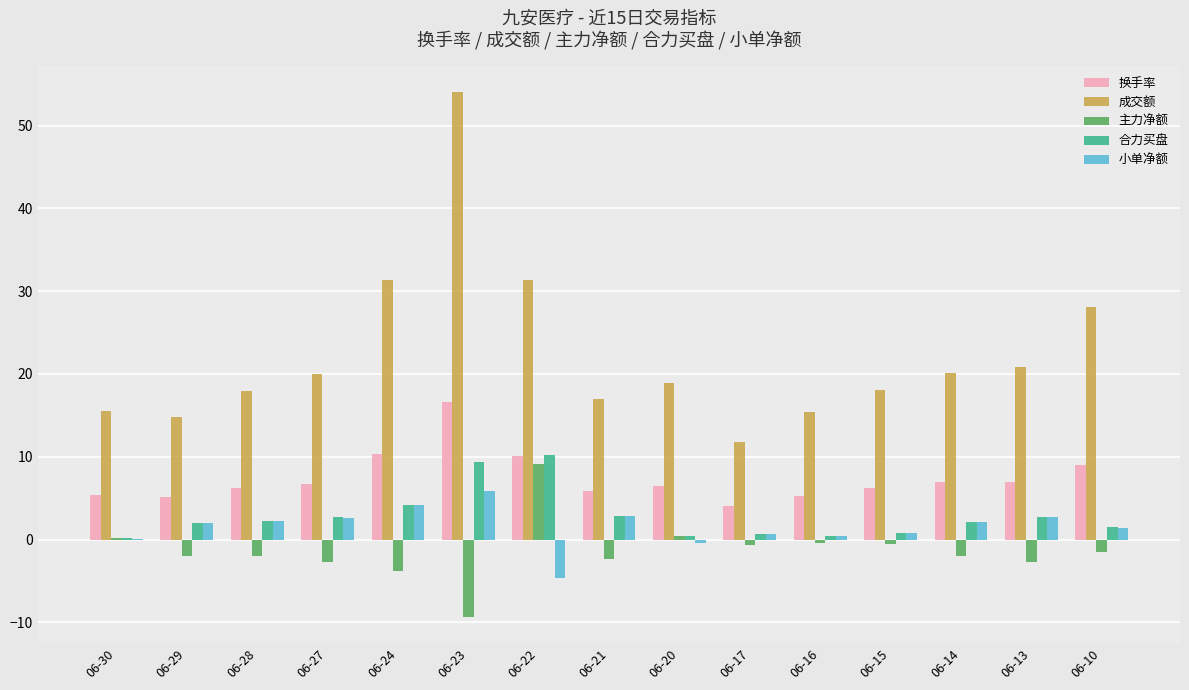

What is the maximum value shown in the chart?

54.1